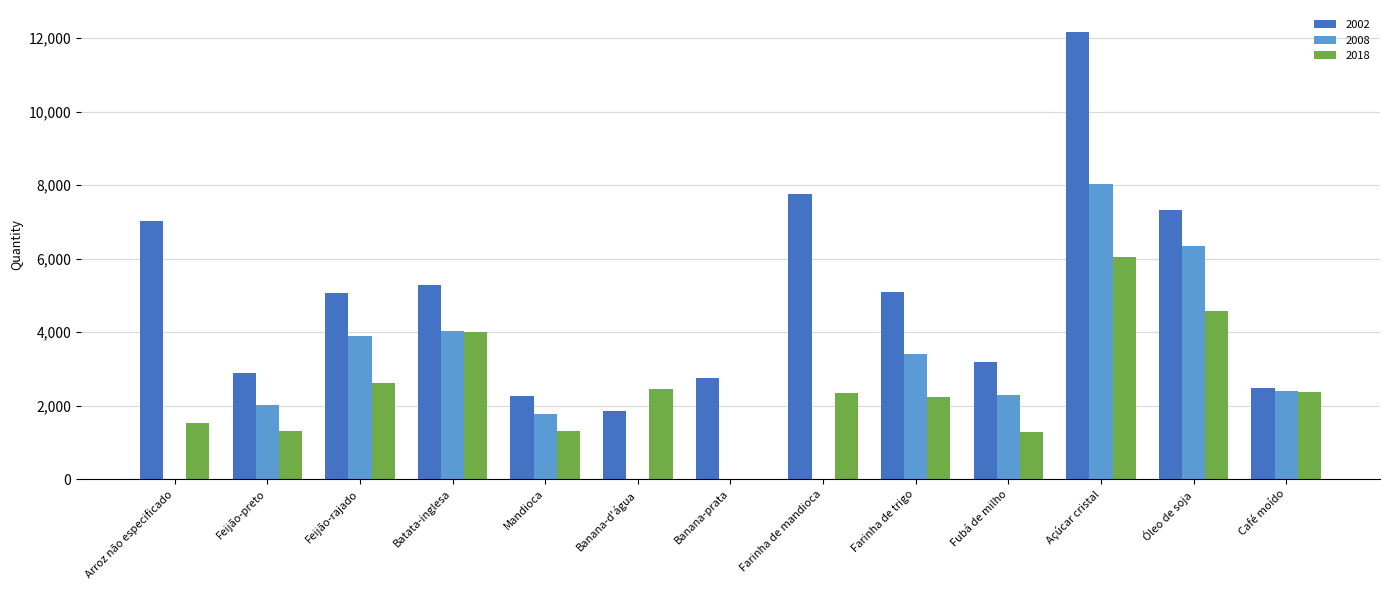

How many groups of bars are there?

13